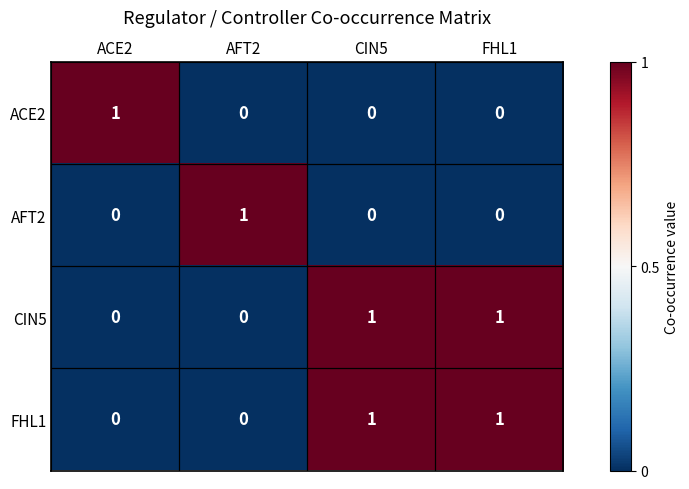

How many CIN5 values are between 0 and 1?

4